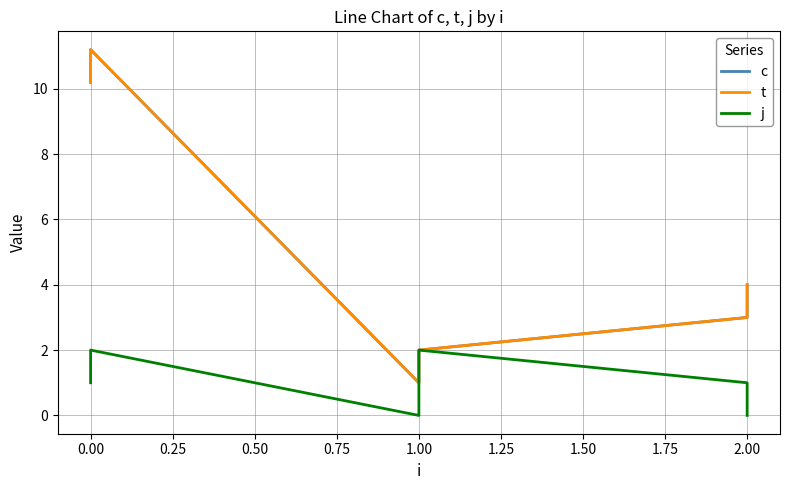

True or false: t has more than 1 points higher than both neighbors.

False